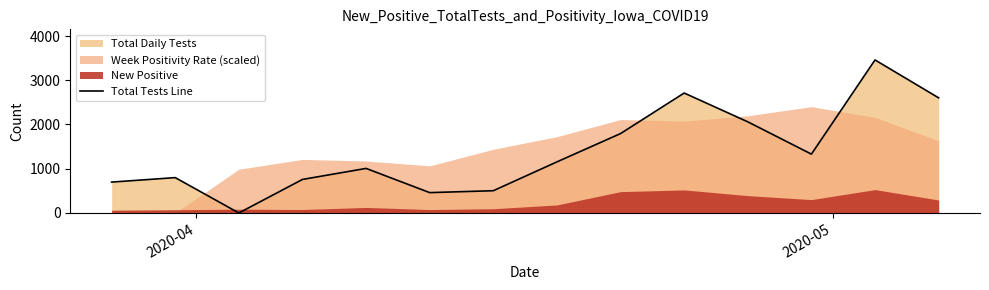

What is the highest value of the Total Tests Line series?

3459